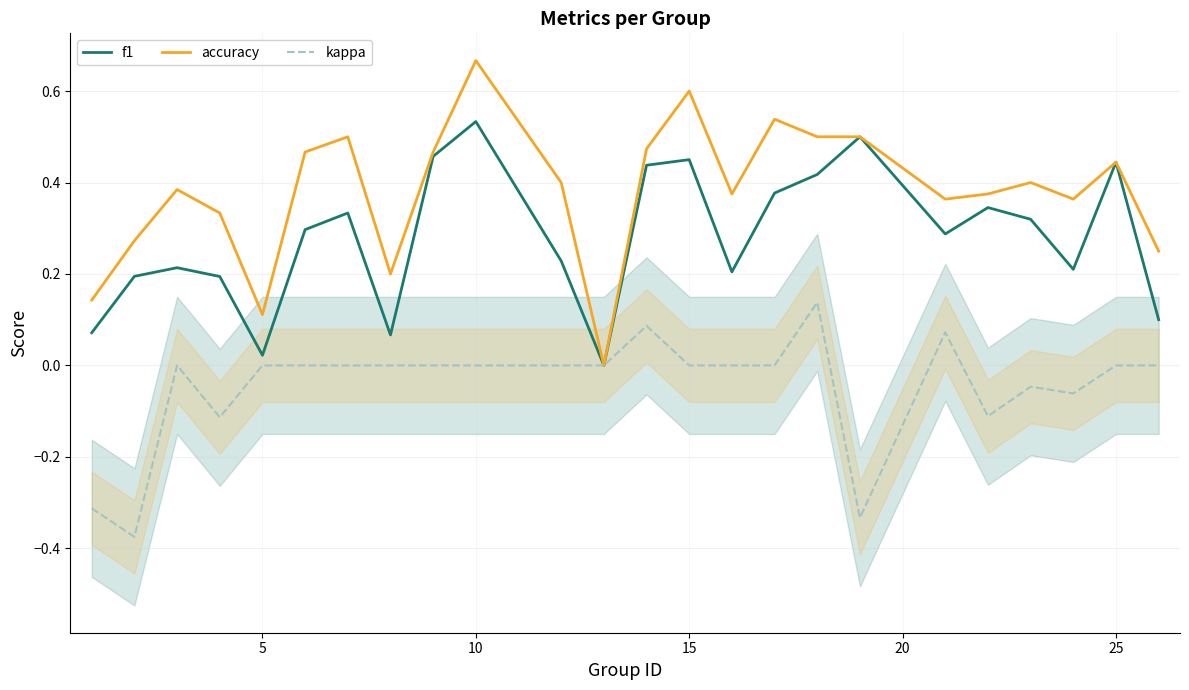

At which label does f1 reach its peak?

10